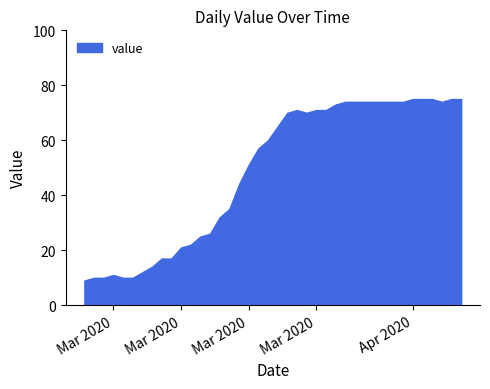

Which category has the lowest value across all series?

2020-02-27